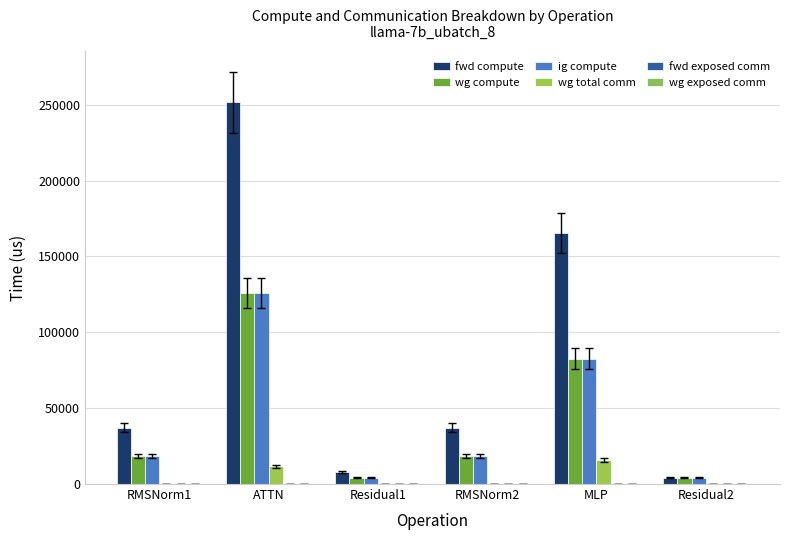

Reading right to left, extract all data points from this chart.

fwd compute: 4044.3	165389.0	37109.9	8088.5	251569.0	37109.9
wg compute: 4044.3	82694.5	18555.0	4044.3	125784.5	18555.0
ig compute: 4044.3	82694.5	18555.0	4044.3	125784.5	18555.0
wg total comm: 0.0	15648.0	0.0	0.0	11780.2	0.0
fwd exposed comm: 0.0	0.0	0.0	0.0	0.0	0.0
wg exposed comm: 0.0	0.0	0.0	0.0	0.0	0.0